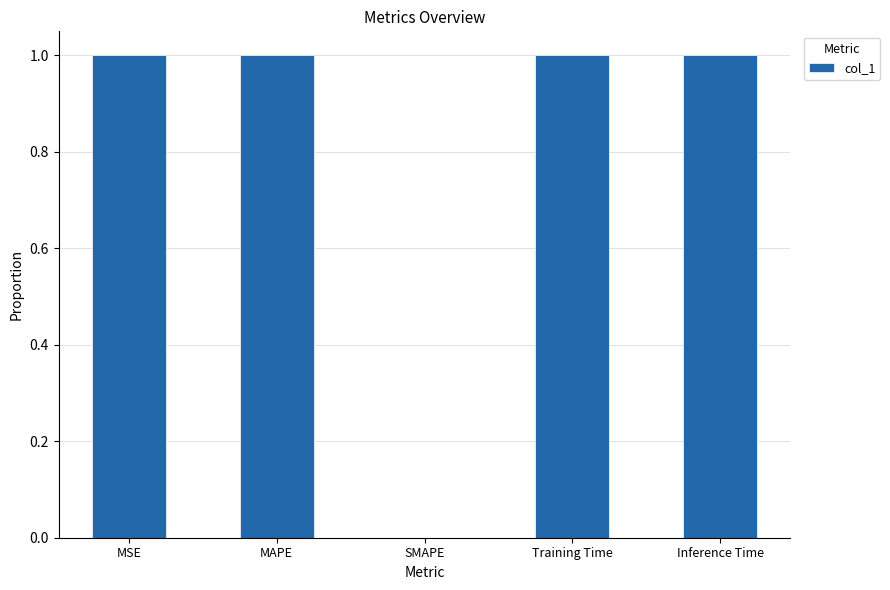

True or false: the data shows 1 at MAPE.

True